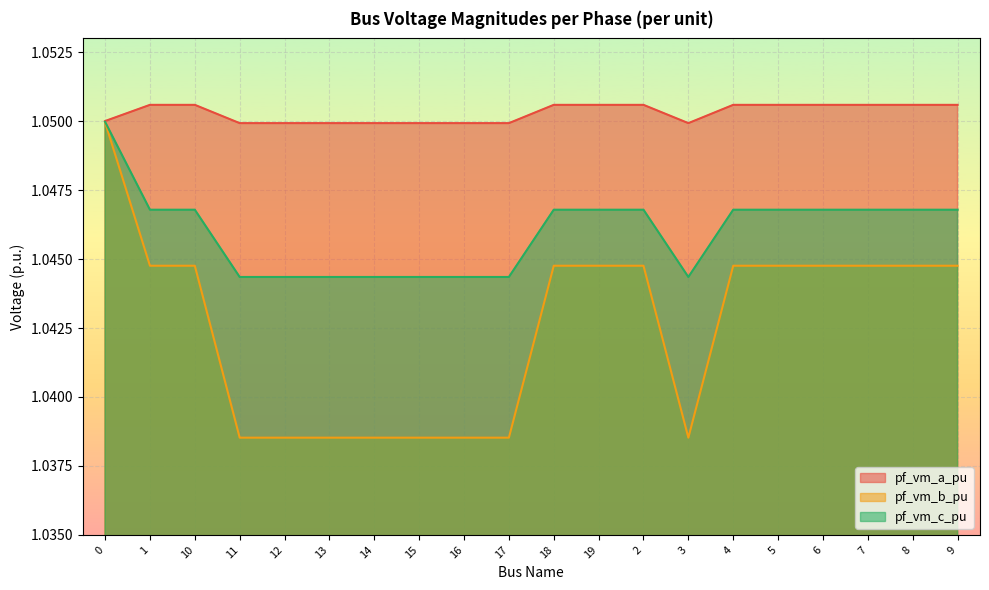

What is the label of the 16th point from the left?

5